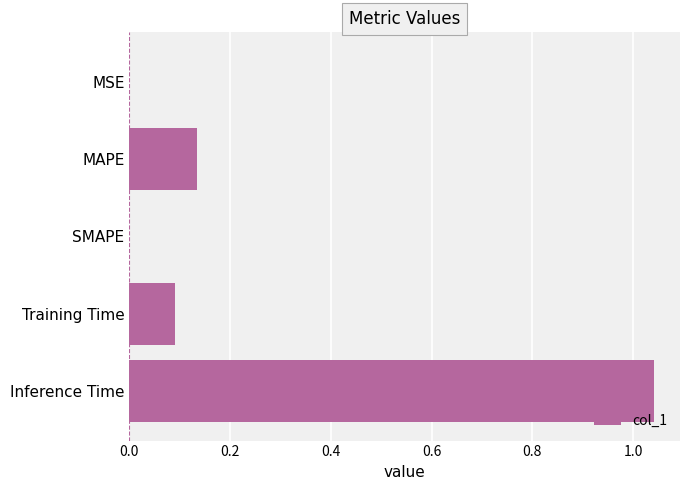

True or false: the data shows 0.1 at MAPE.

True